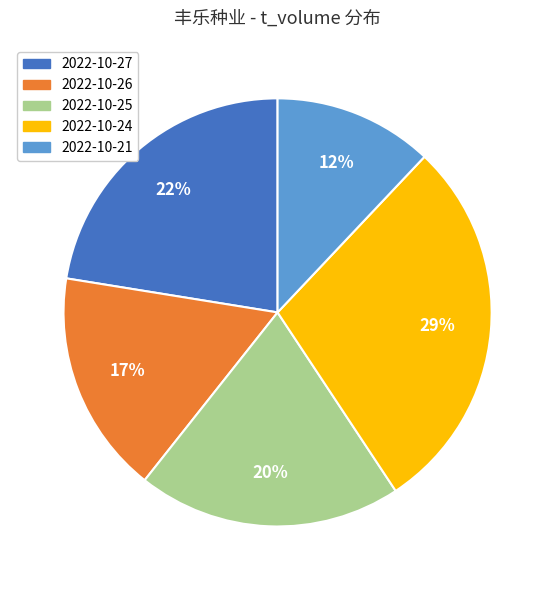

Rank the categories by value from highest to lowest.

2022-10-24, 2022-10-27, 2022-10-25, 2022-10-26, 2022-10-21